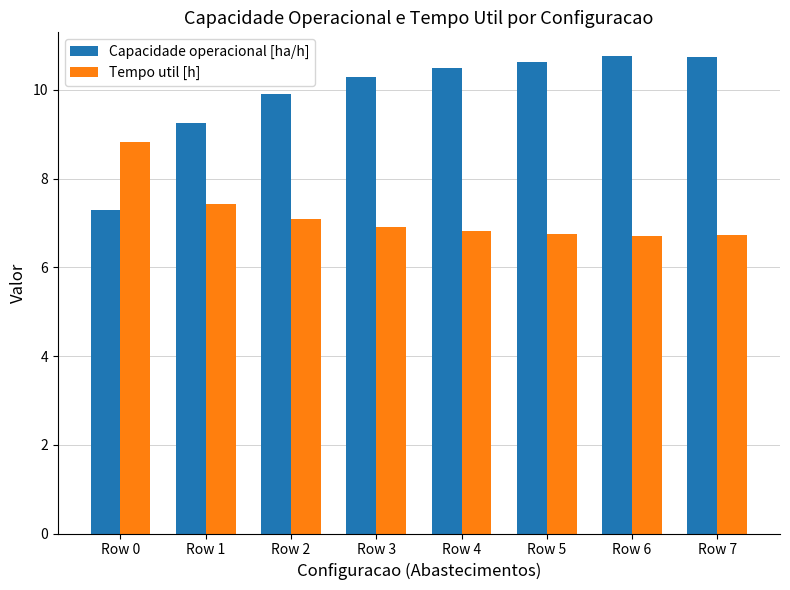

What is the total value across all series at Row 4?

17.3